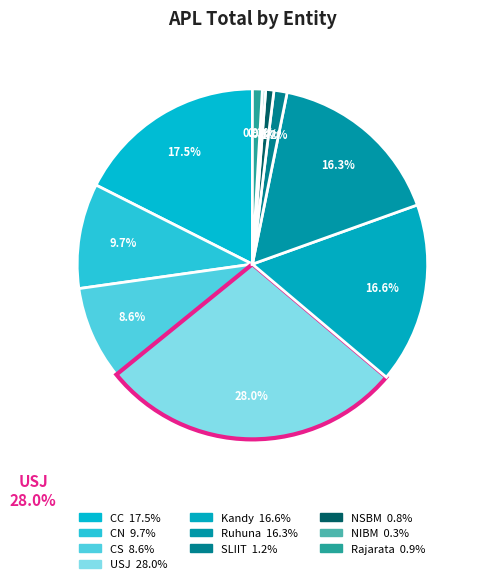

The CN slice represents 25% of the pie. True or false?

False